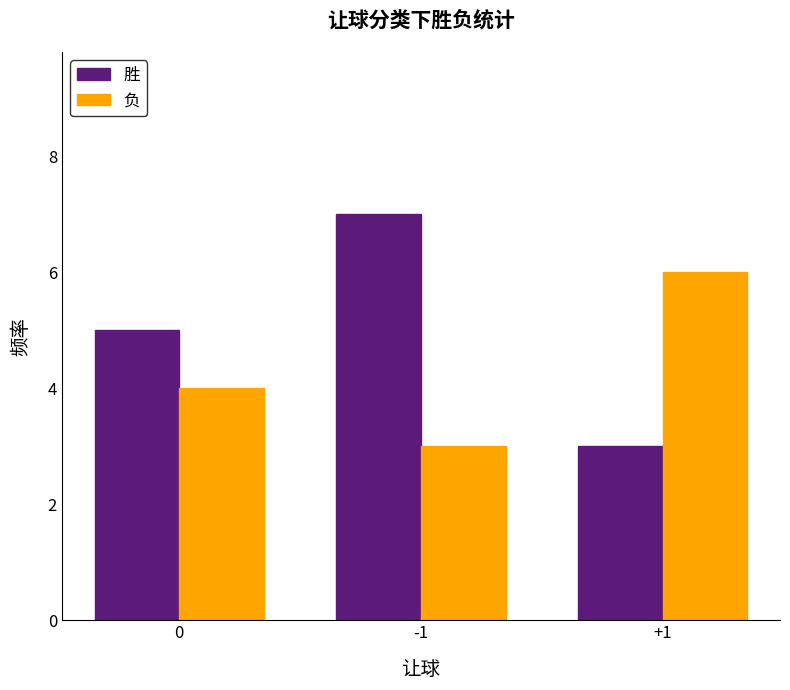

Rank the series by their maximum value, from lowest to highest.

负, 胜